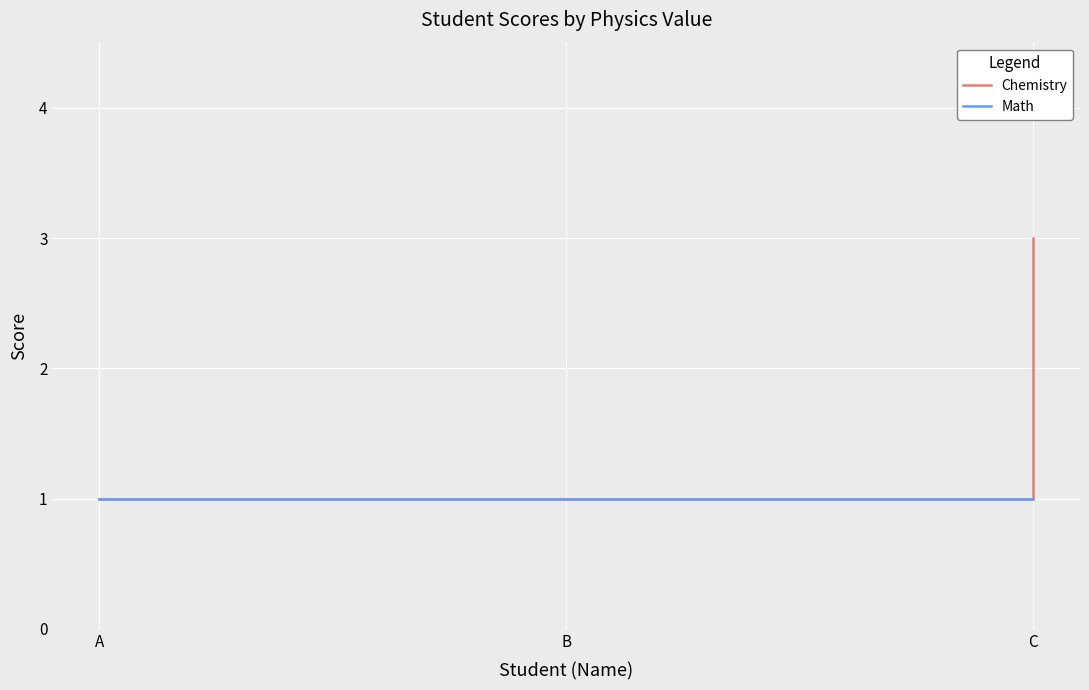

At which category is the sum across all series the highest?

C